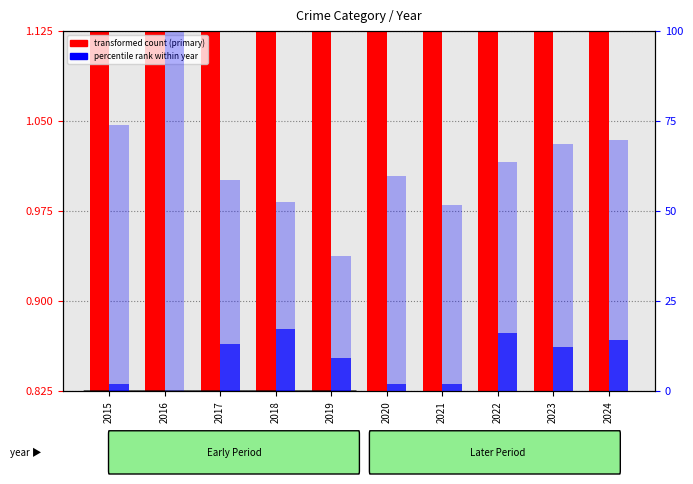

The value of Robbery at 2024 is 119.5. True or false?

False